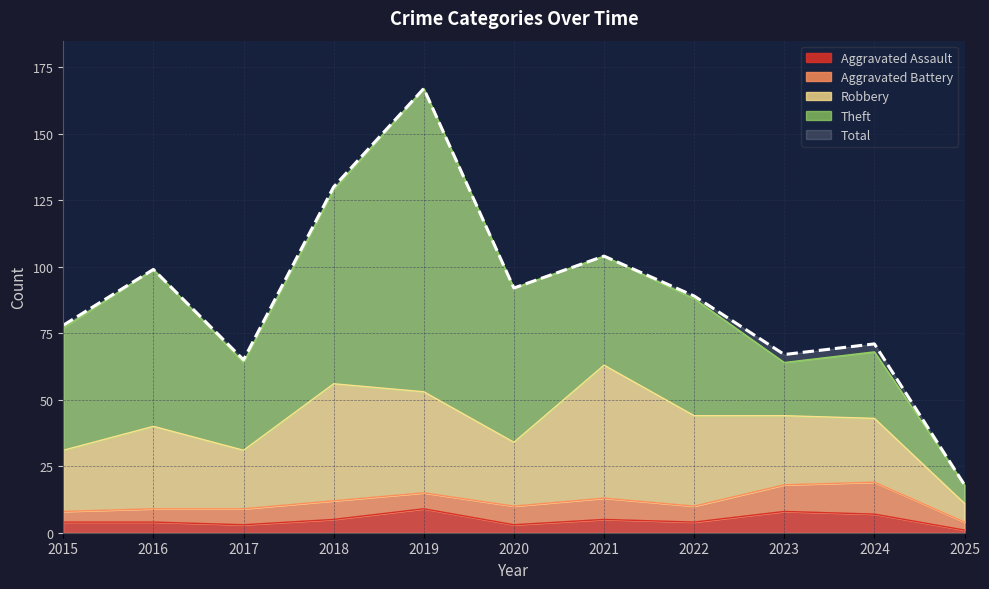

How many intersections are there between Aggravated Assault and Aggravated Battery?

2